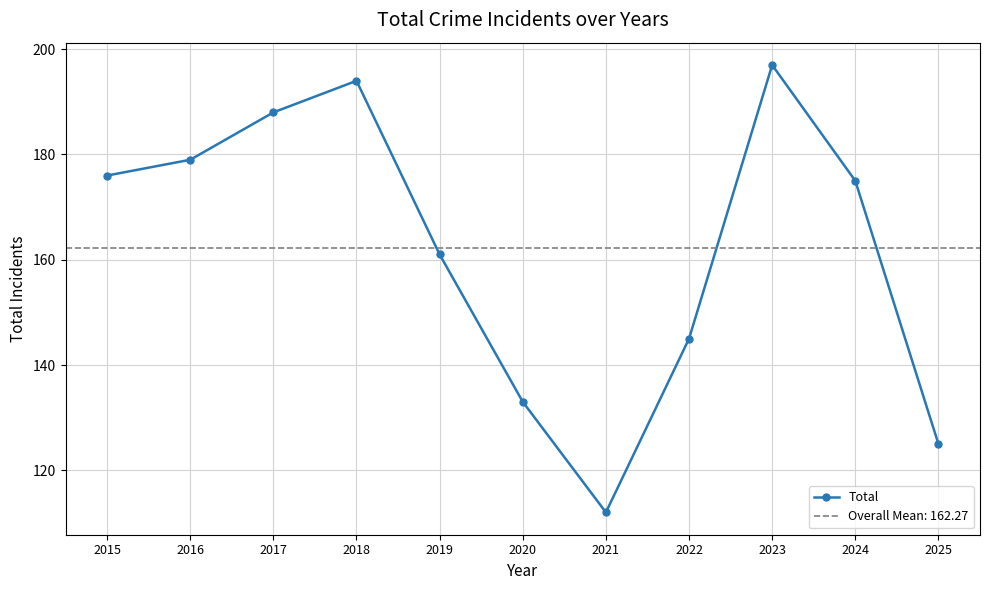

True or false: the data shows 78 at 2017.

False